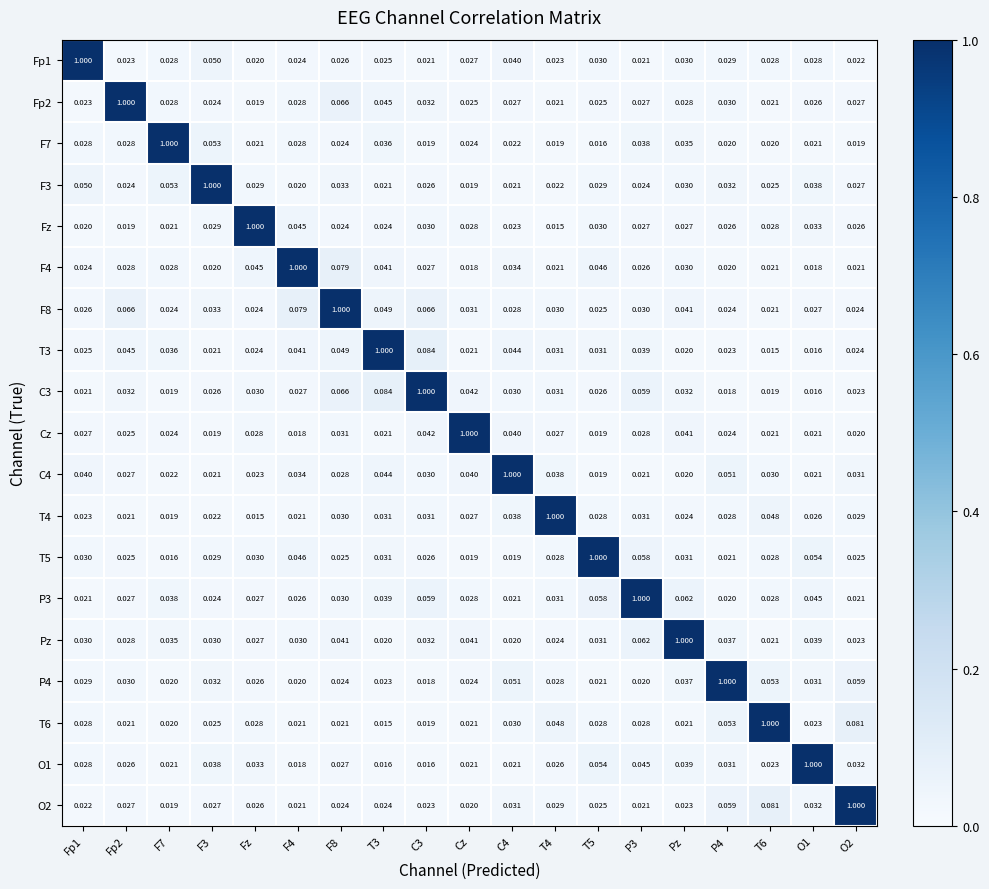

What is the spread (max minus min) of values at F4?

1.0